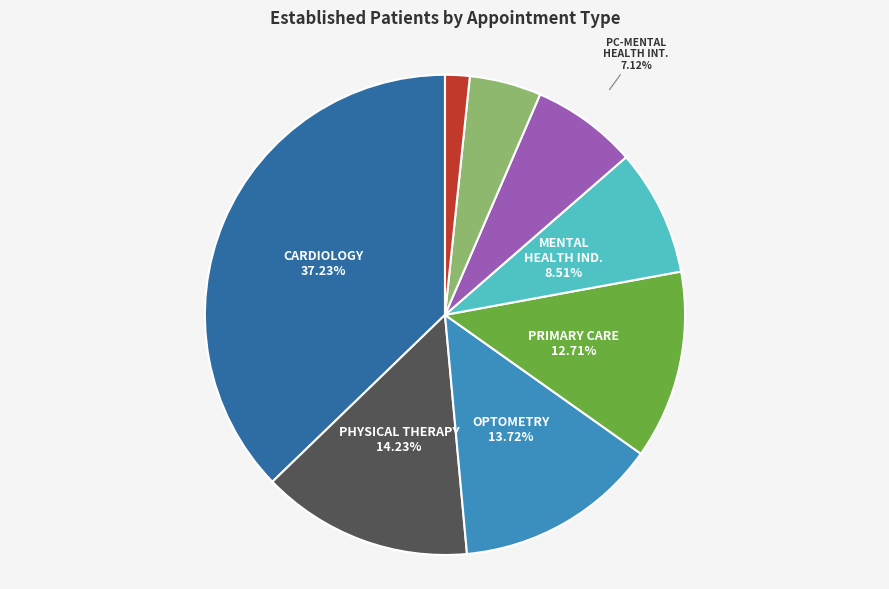

How many segments does this pie chart have?

8